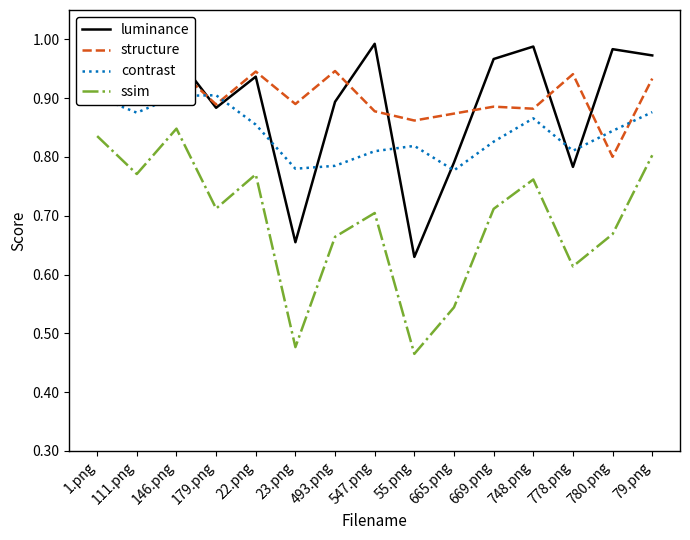

At how many categories does at least one series exceed 0?

15